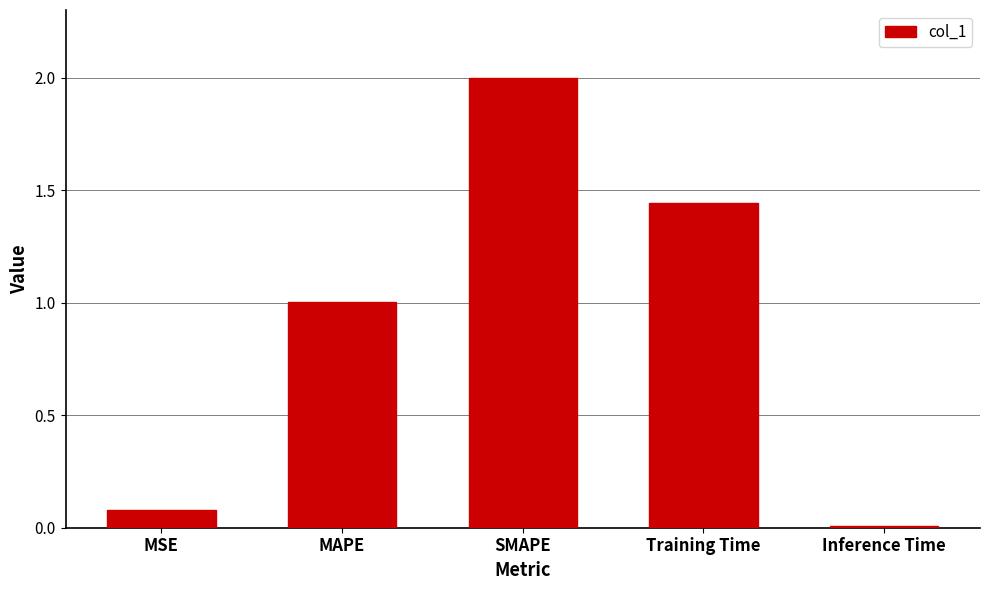

What is the label of the 4th bar from the left?

Training Time